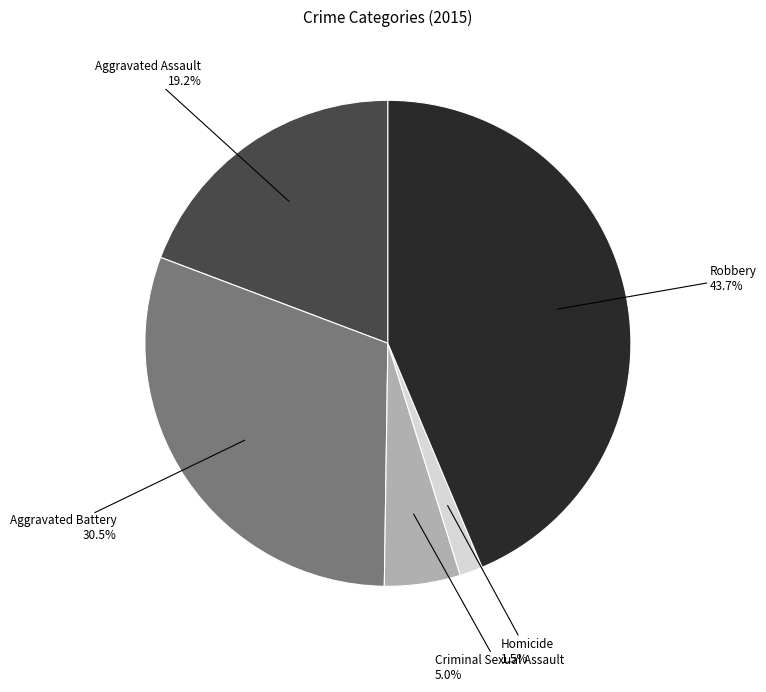

To the nearest percent, what portion does Criminal Sexual Assault represent?

5%